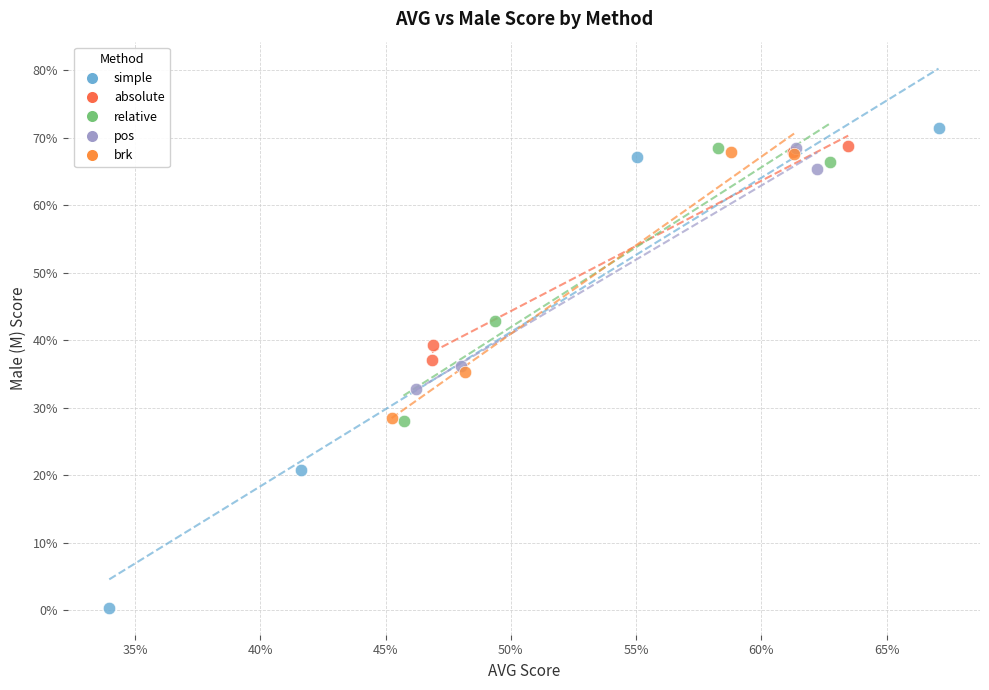

Which series contains the lowest Y value?

simple